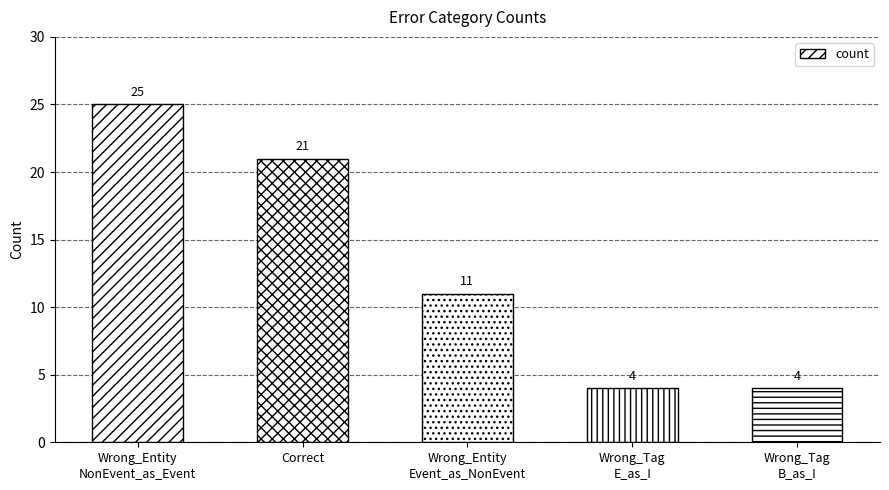

What is the difference between the values at Wrong_Entity
Event_as_NonEvent and Correct?

10